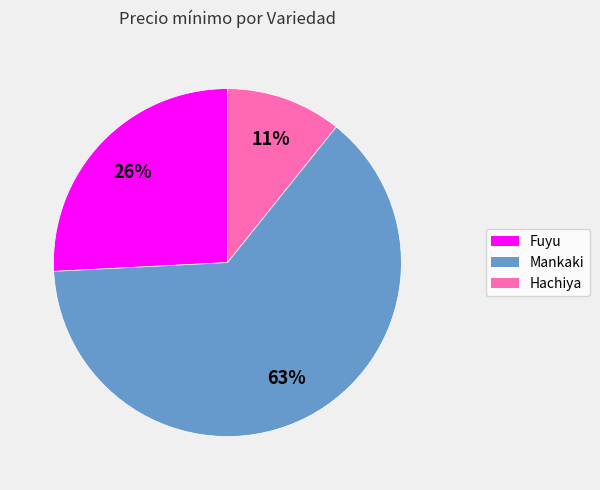

To the nearest percent, what is the average slice percentage?

33%